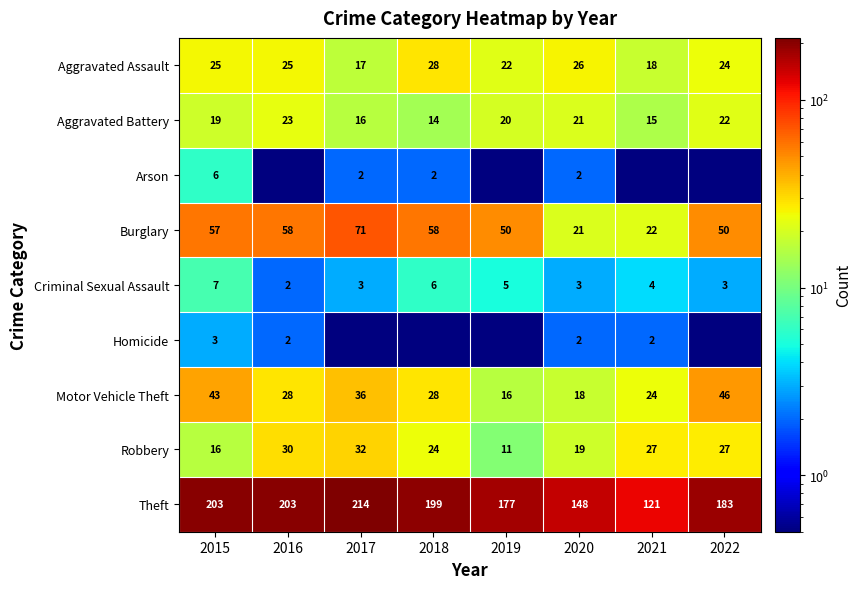

Is the value of Burglary at 2020 greater than the value of Aggravated Battery at 2021?

Yes